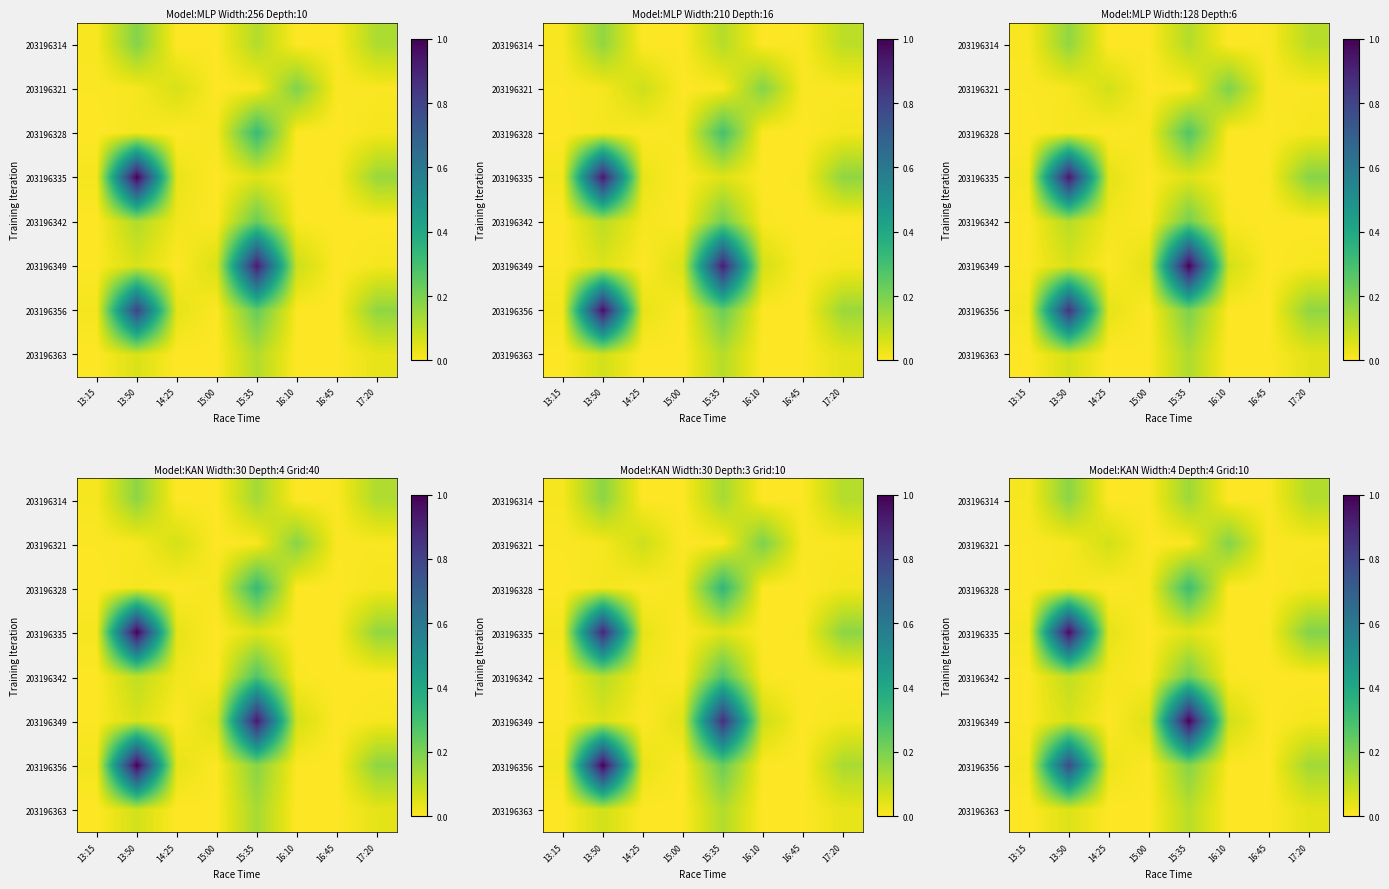

The 203196321 series shows 0.0 at 15:35. True or false?

False